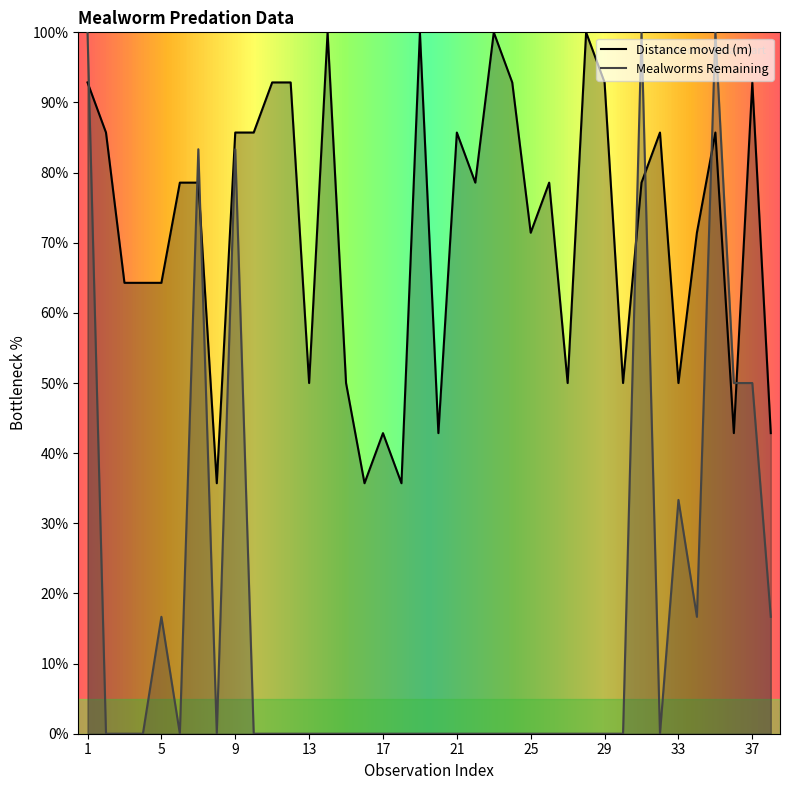

Which series has the largest range (max minus min)?

Mealworms Remaining